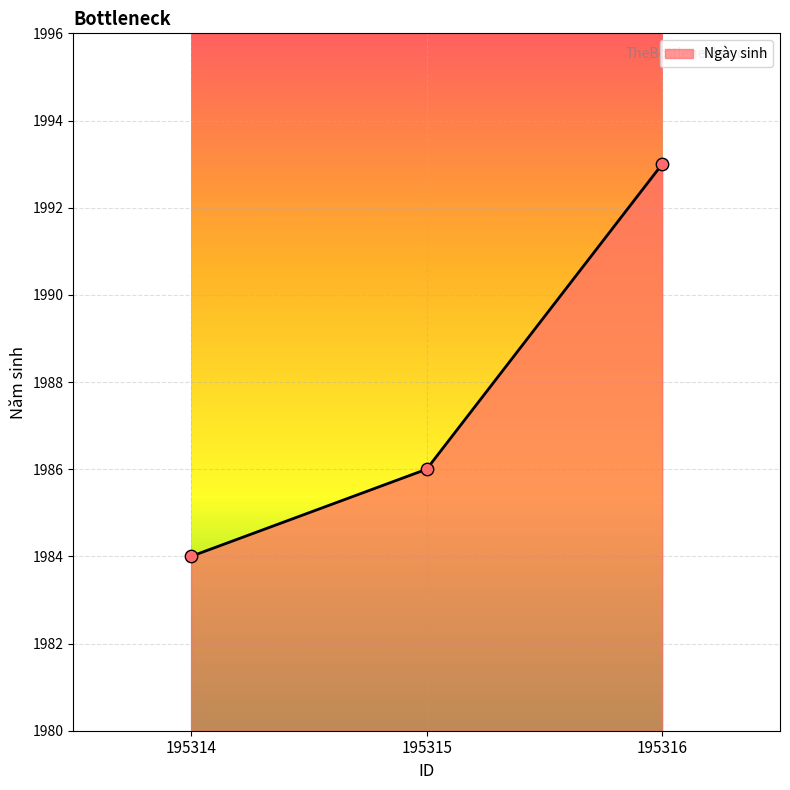

What is the ratio of the value at 195315 to the value at 195314?

1.0